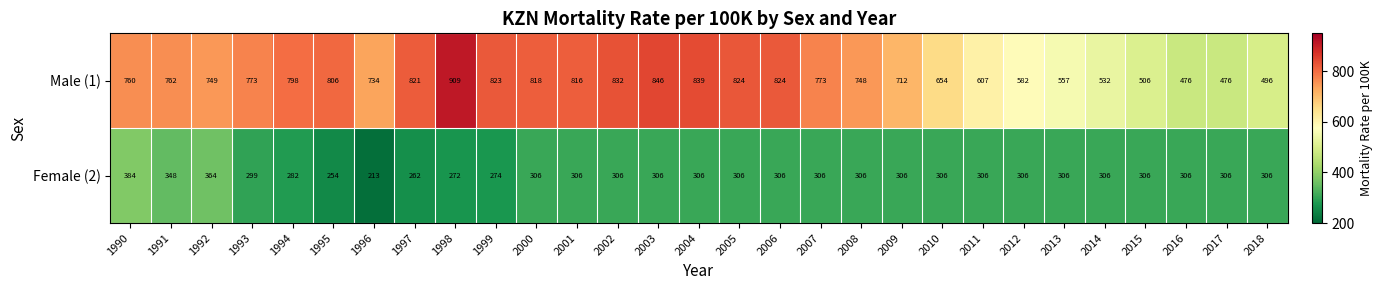

At how many categories does at least one series exceed 836?

3